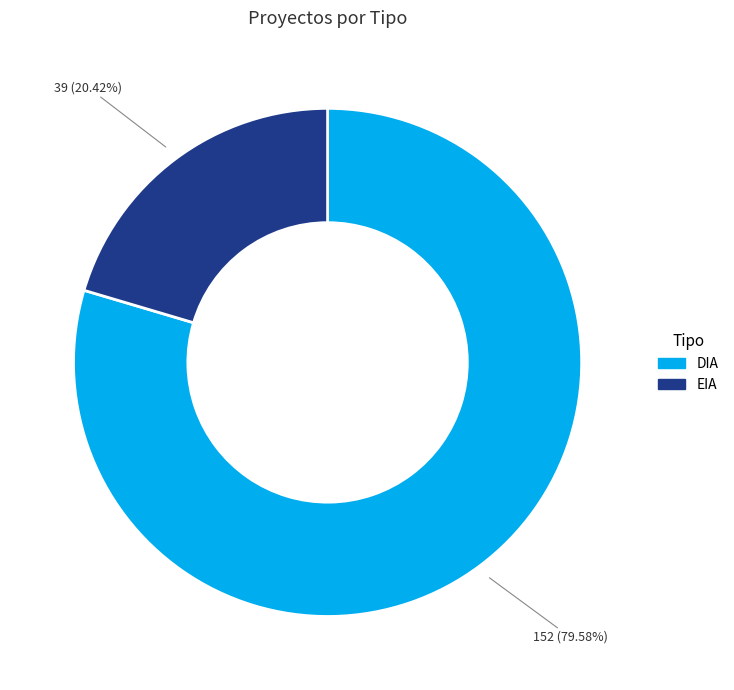

What is the largest slice in the pie chart?

DIA